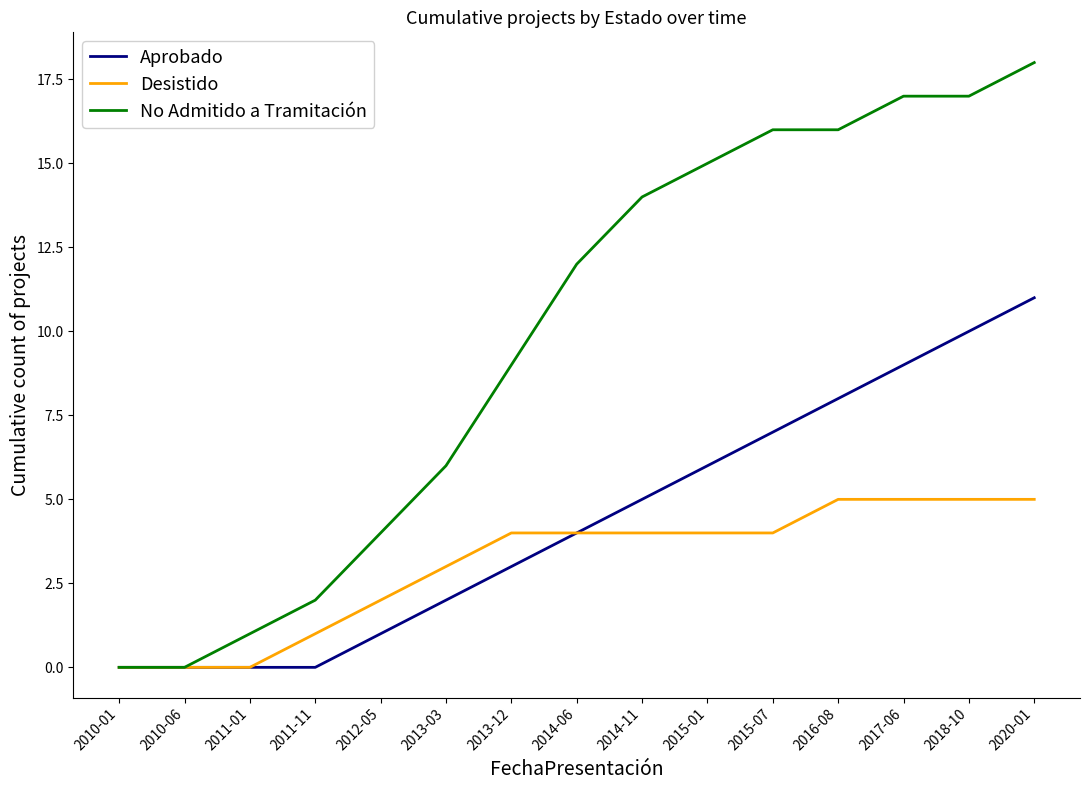

What is the approximate value of Desistido at 2015-07?

4